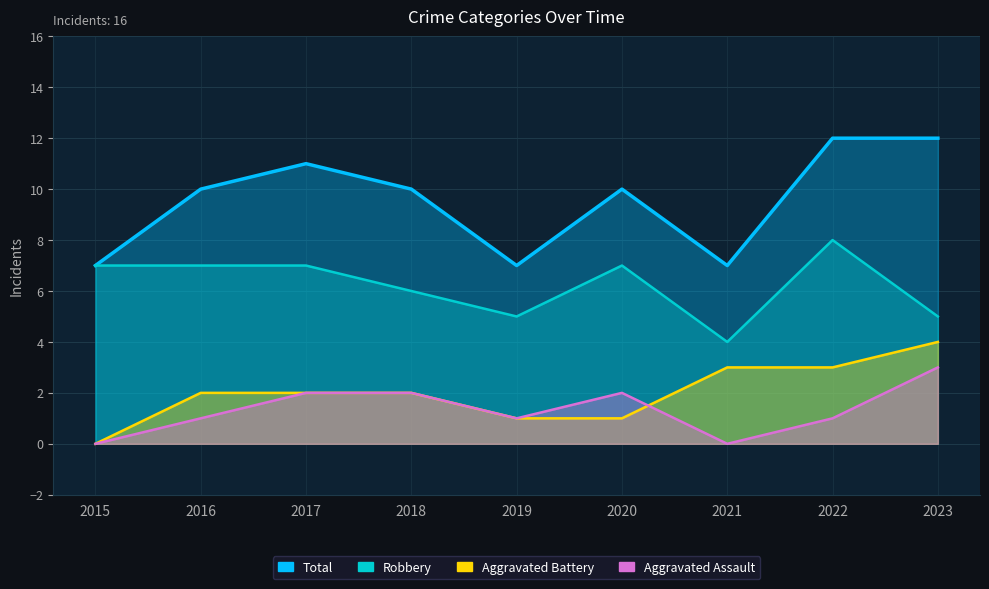

Reading right to left, transcribe all the data shown in this chart.

Aggravated Assault: 2023=3	2022=1	2021=0	2020=2	2019=1	2018=2	2017=2	2016=1	2015=0
Aggravated Battery: 2023=4	2022=3	2021=3	2020=1	2019=1	2018=2	2017=2	2016=2	2015=0
Robbery: 2023=5	2022=8	2021=4	2020=7	2019=5	2018=6	2017=7	2016=7	2015=7
Total: 2023=12	2022=12	2021=7	2020=10	2019=7	2018=10	2017=11	2016=10	2015=7